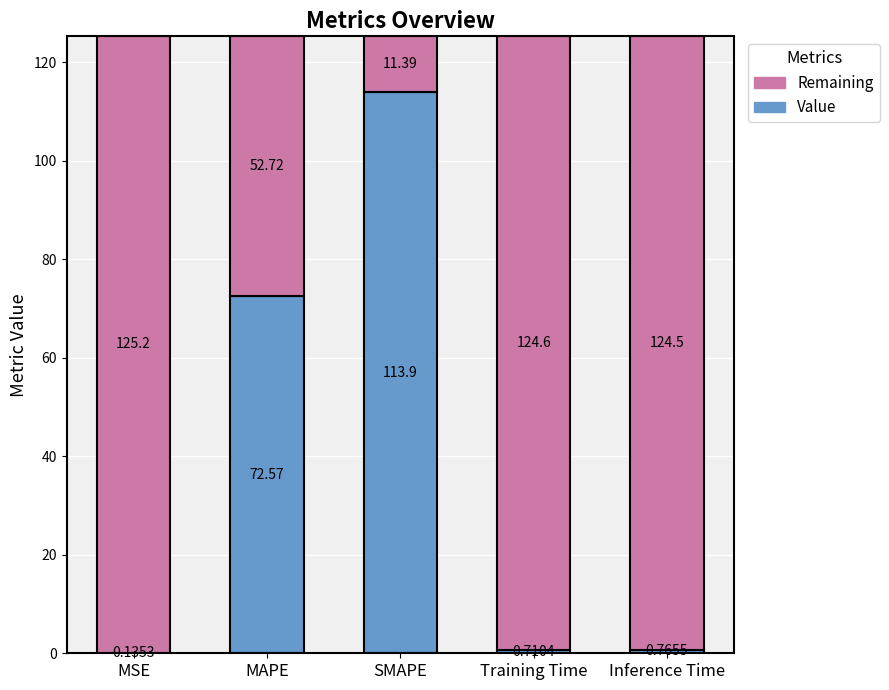

At which label is Value closest to 57?

MAPE